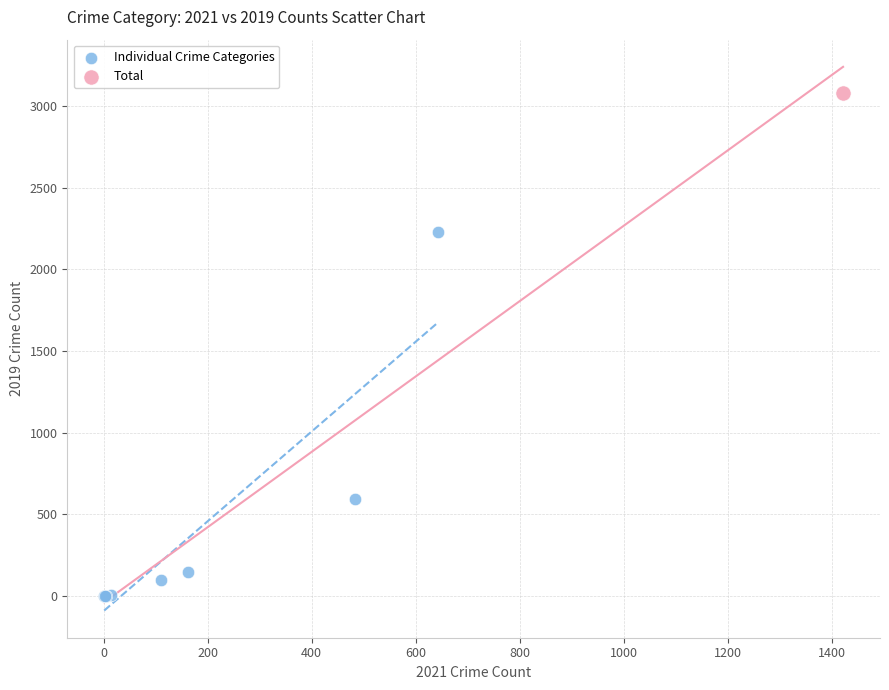

What are all the series names shown in the legend?

Individual Crime Categories, Total